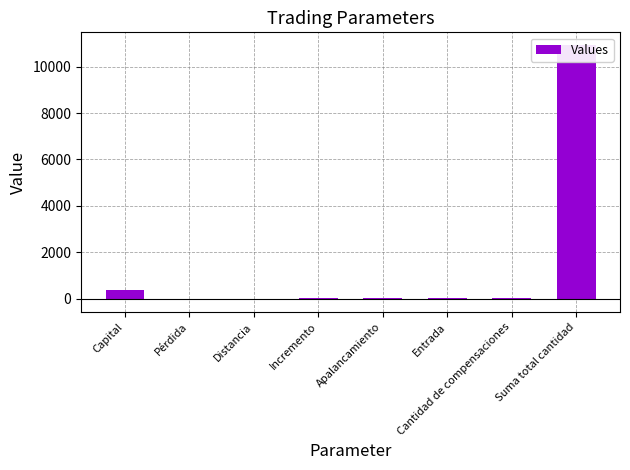

At which category does the chart reach its peak across all series?

Suma total cantidad